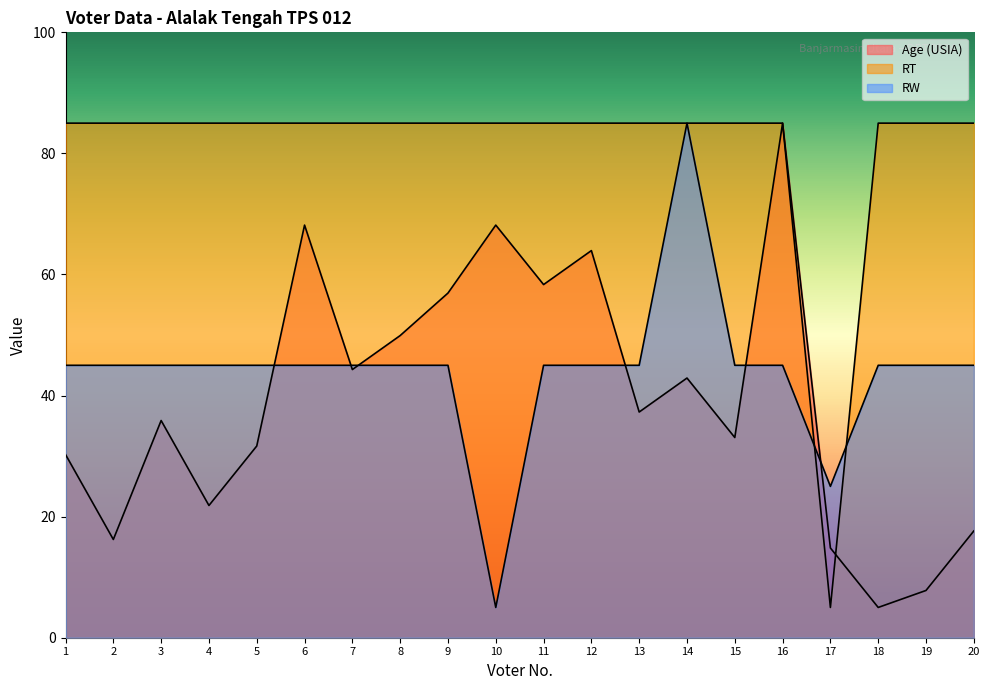

Is it true that Age (USIA) equals 74.7 at 8?

False